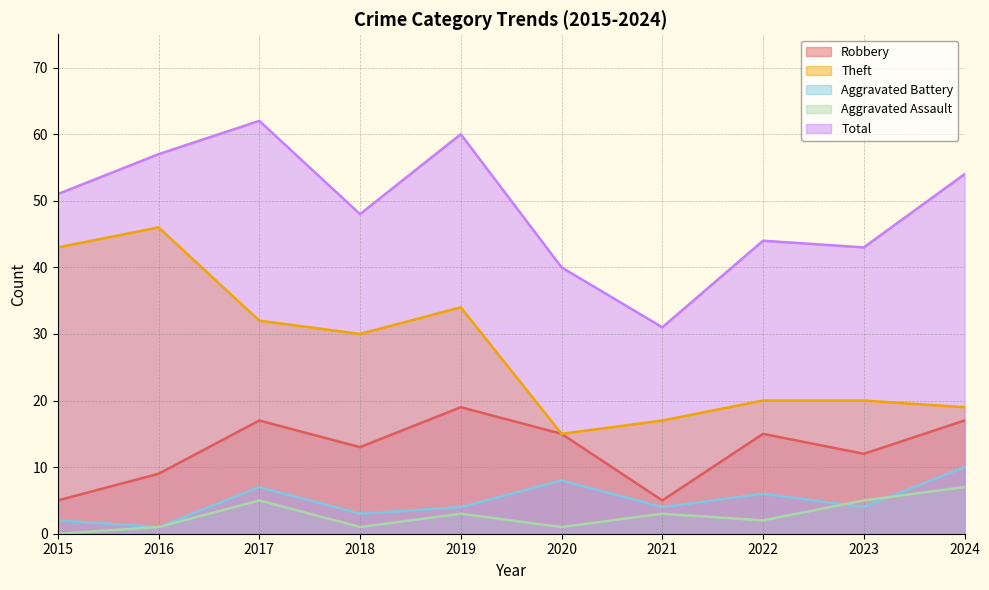

At which label does Aggravated Assault first exceed 3?

2017